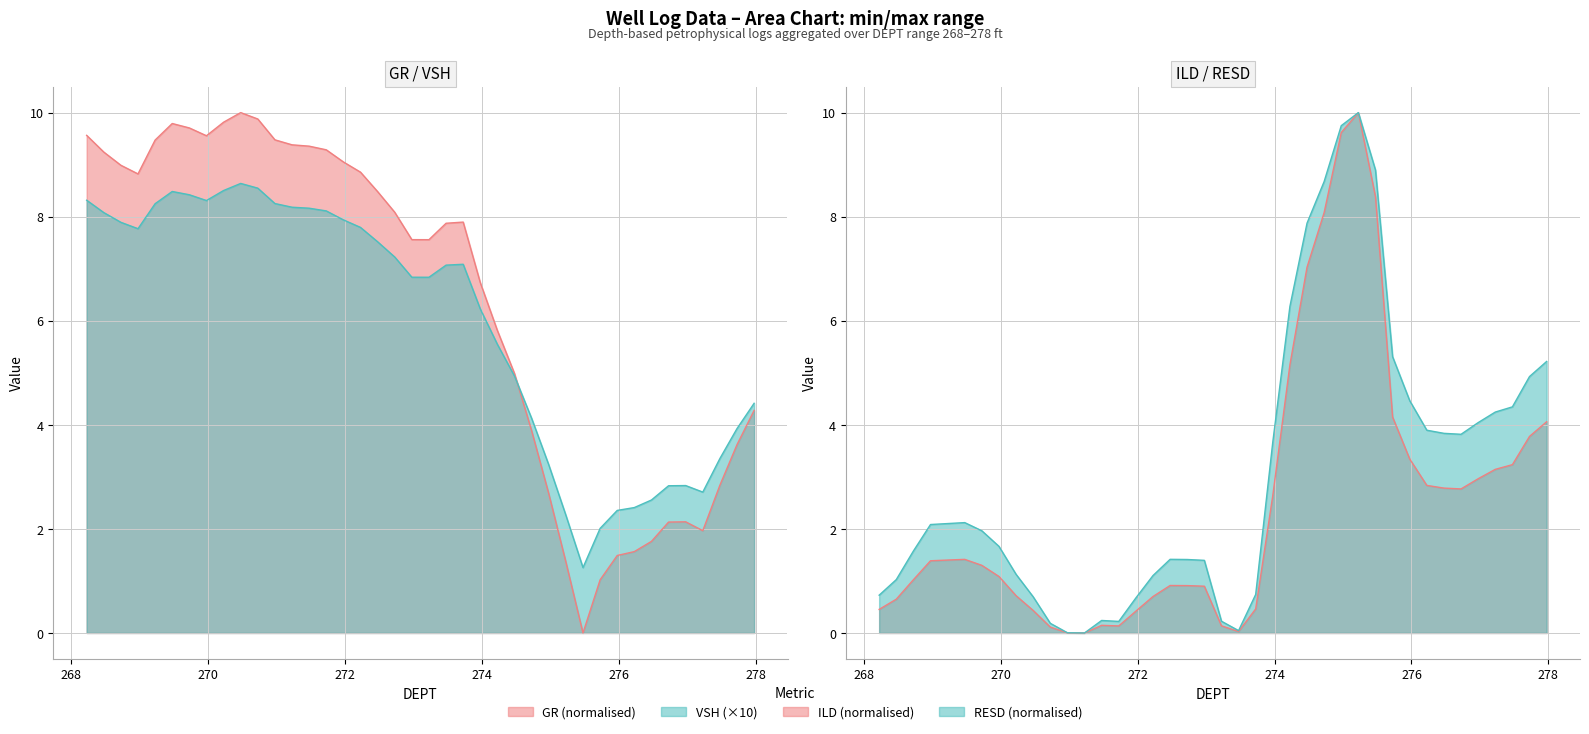

Where is VSH nearest to the value 4?

277.724